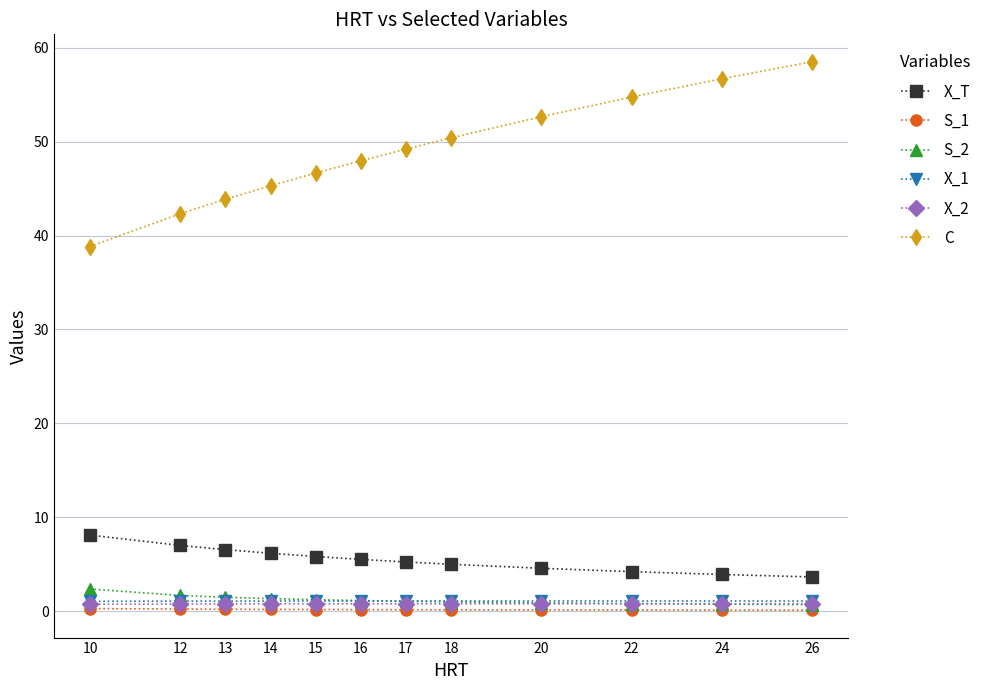

Which series has the widest spread of values?

C